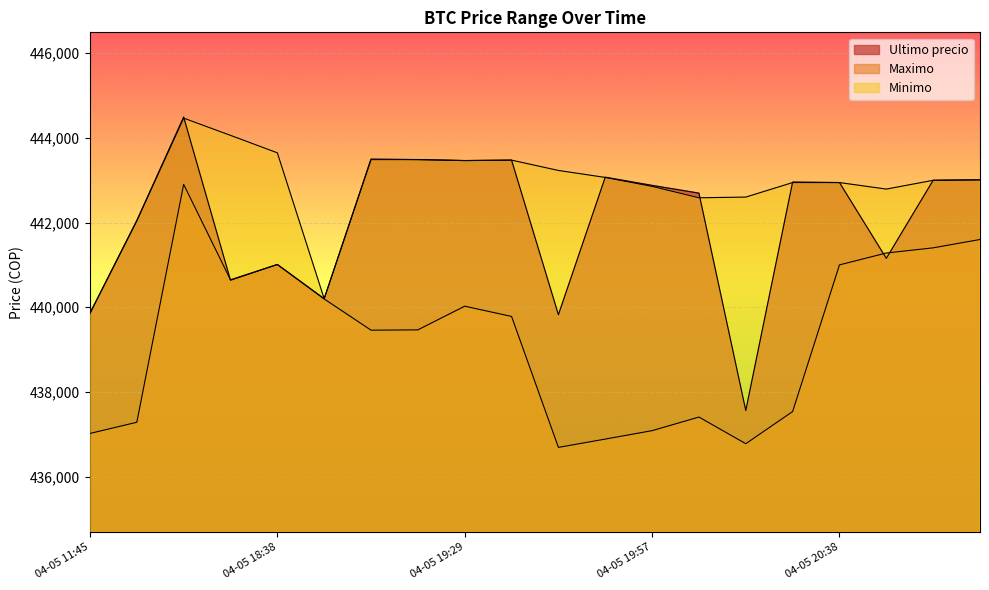

How many categories are shown in the chart?

20